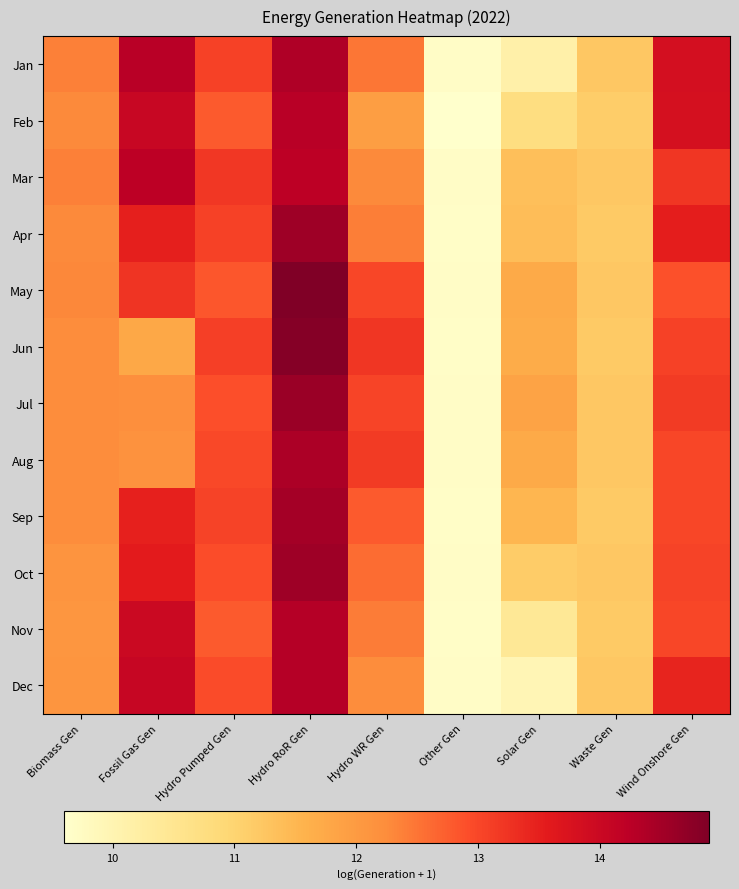

How many distinct data groups are displayed?

12